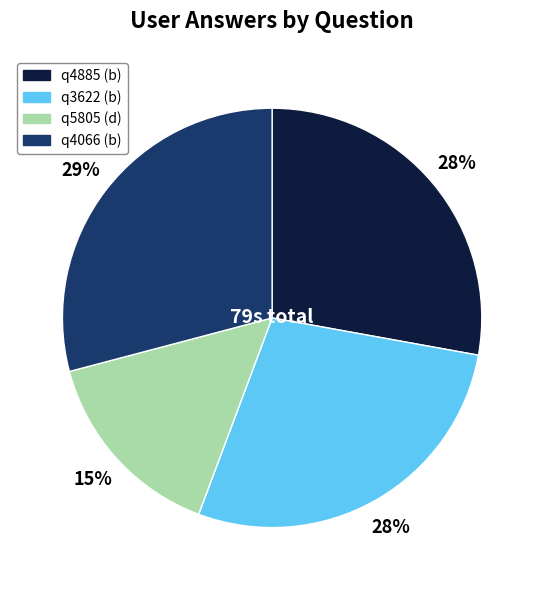

True or false: q4885 (b) accounts for 40% of the total.

False